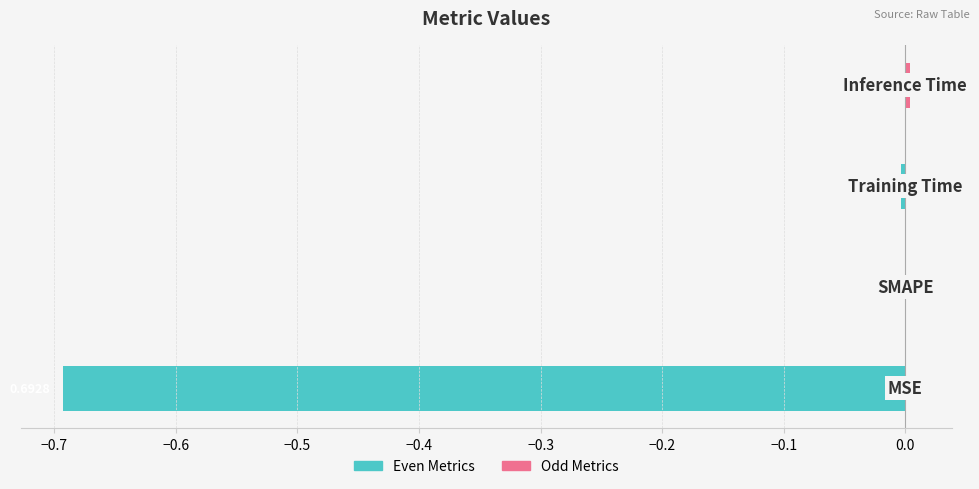

Reading left to right, transcribe all the data shown in this chart.

Even Metrics: -0.7	0.0	-0.0	0.0
Odd Metrics: 0.0	0.0	0.0	0.0